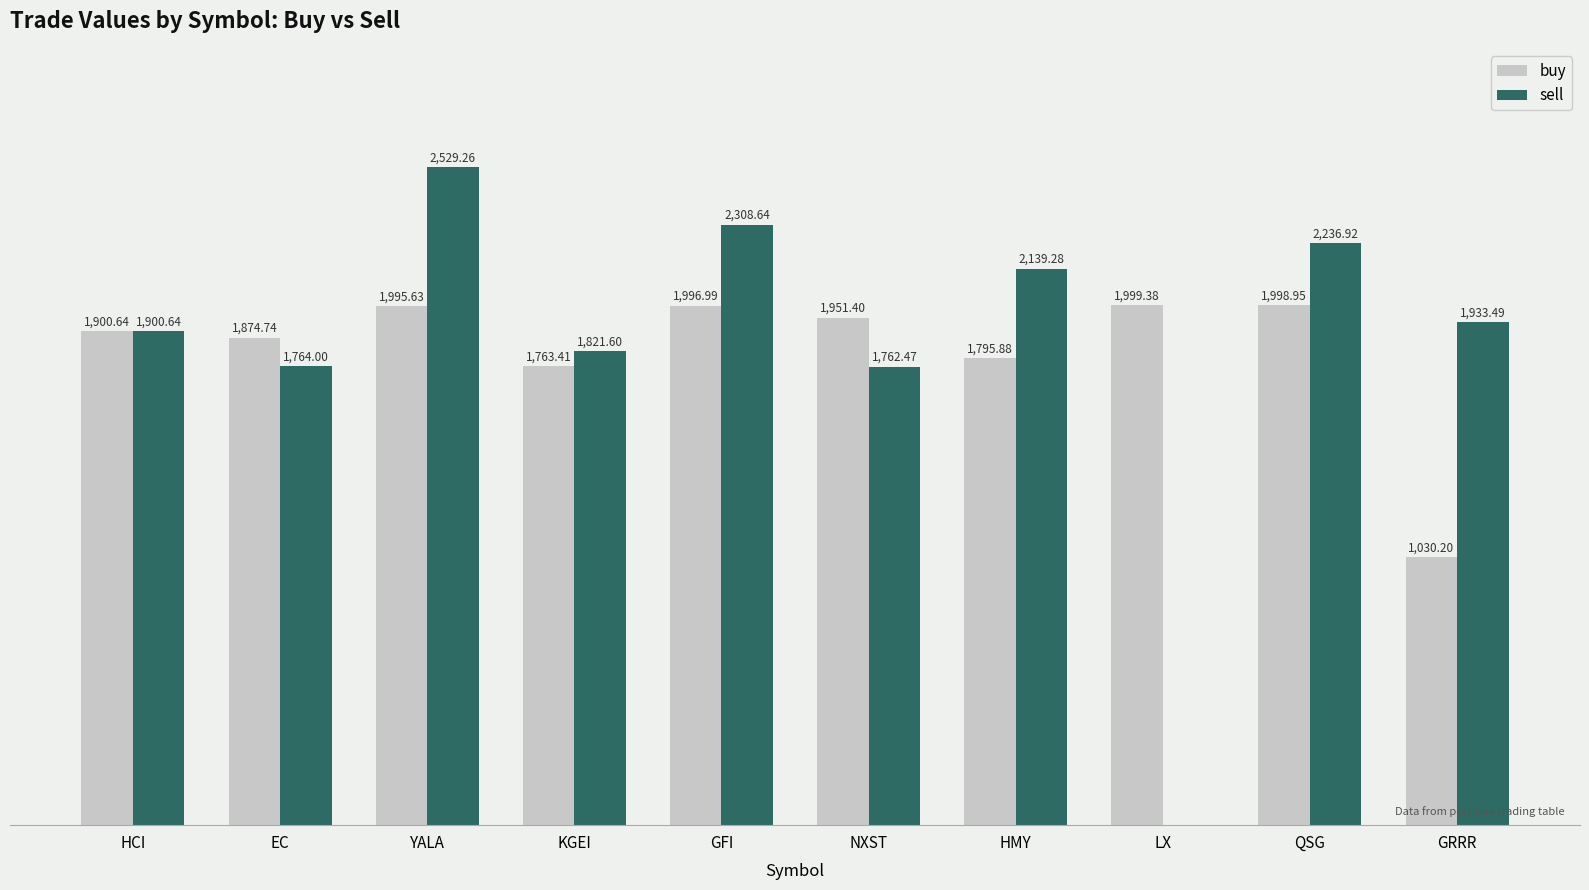

At which category is the sum across all series the highest?

YALA